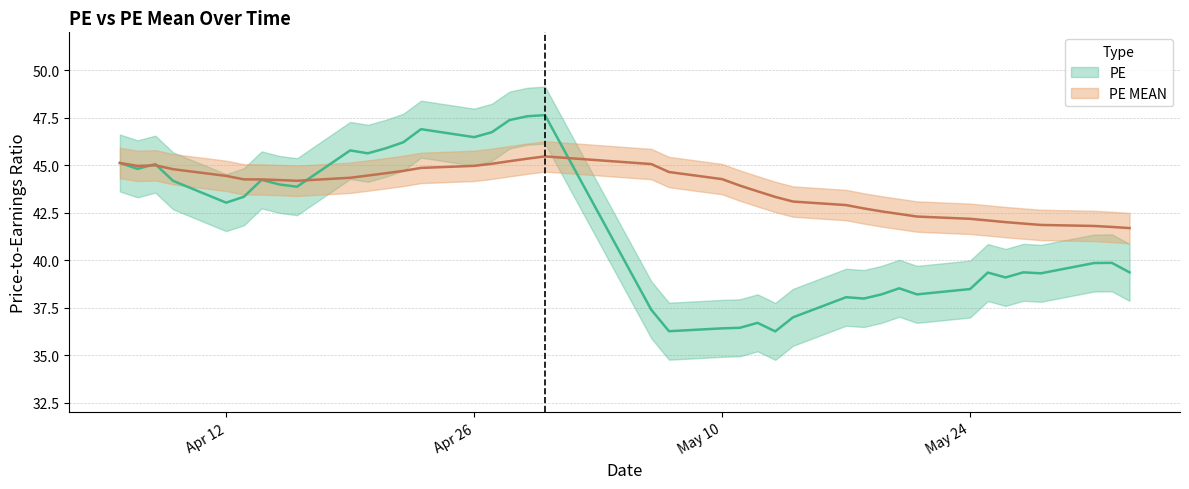

What is the sum of all PE values?

1625.9